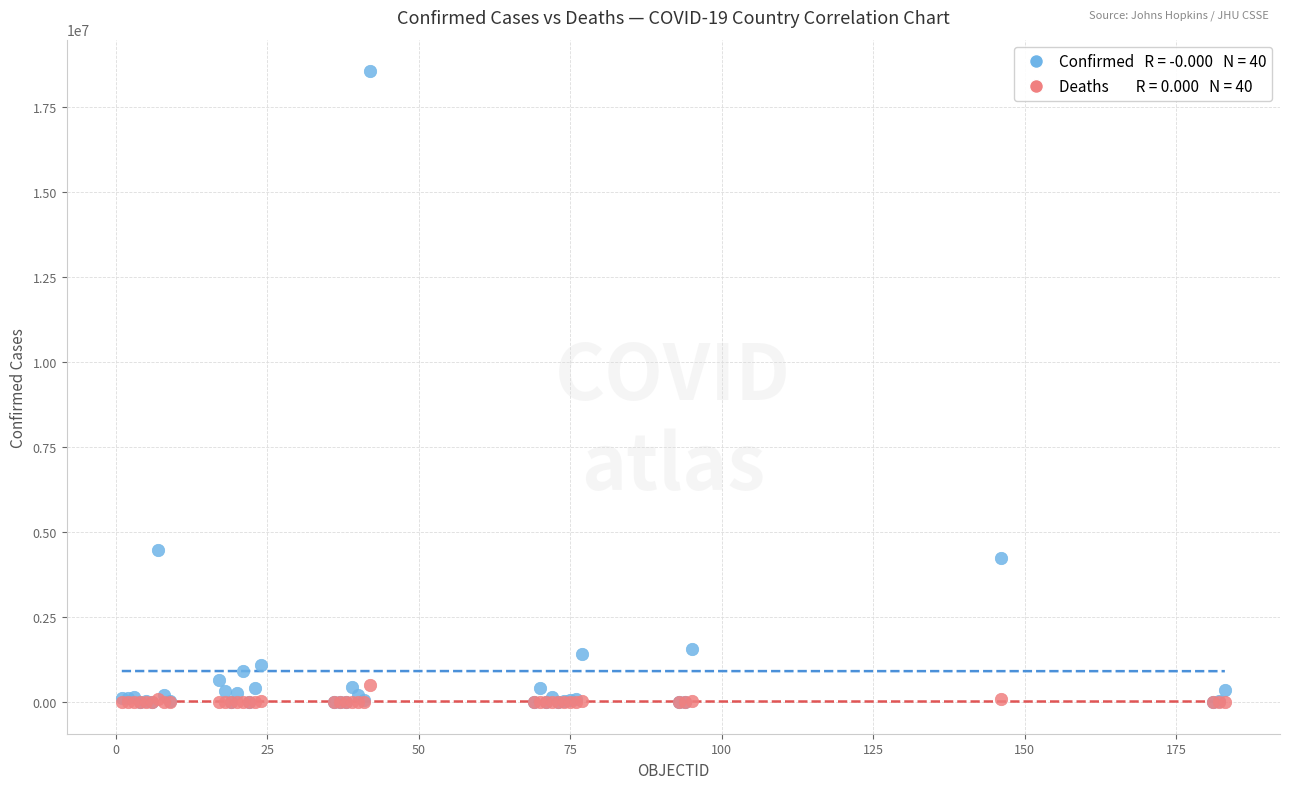

Across all series, what Y value is closest to 9278571?

4470374